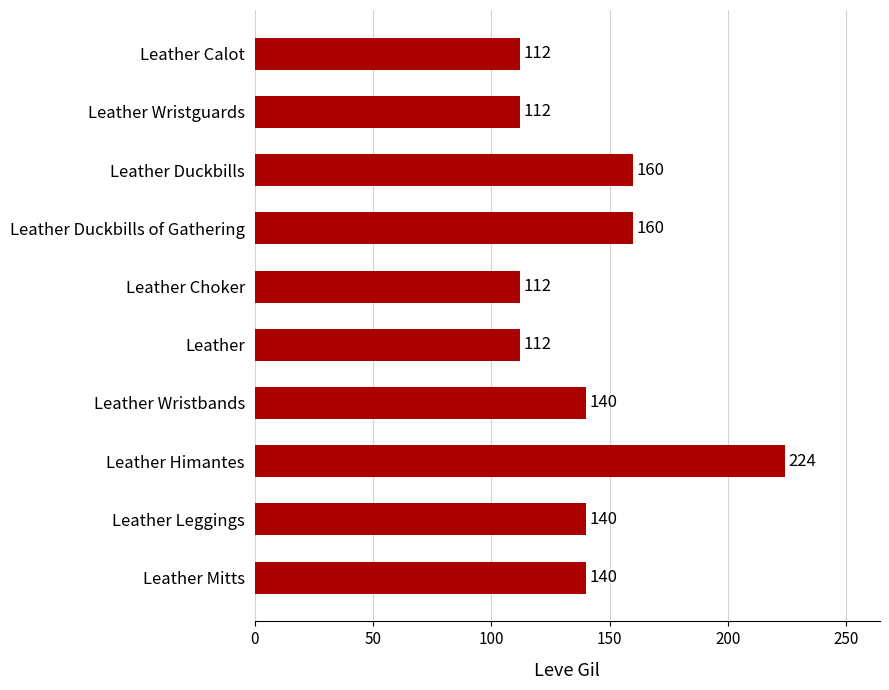

The value at Leather Choker is 186. True or false?

False